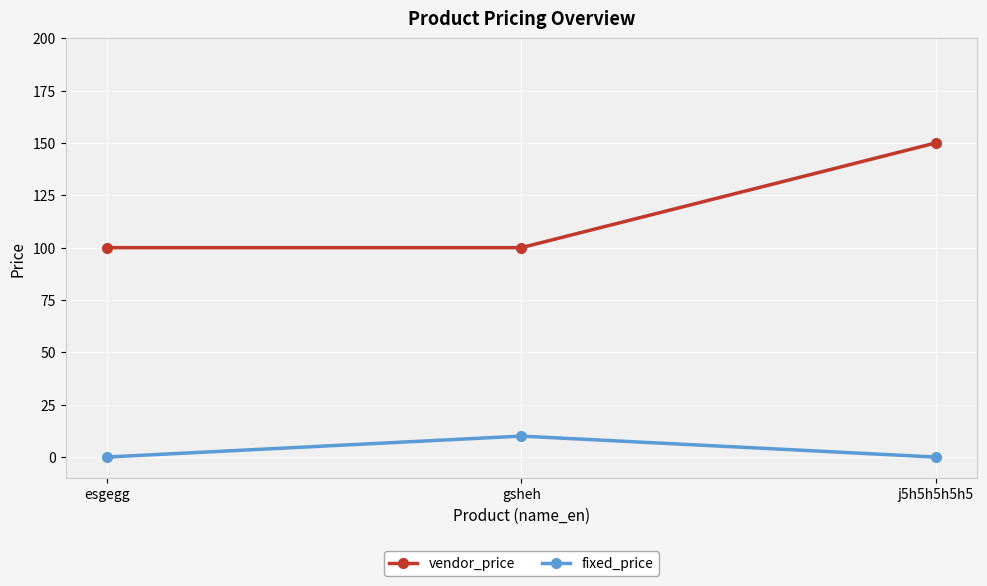

Does the chart have visible grid lines?

Yes